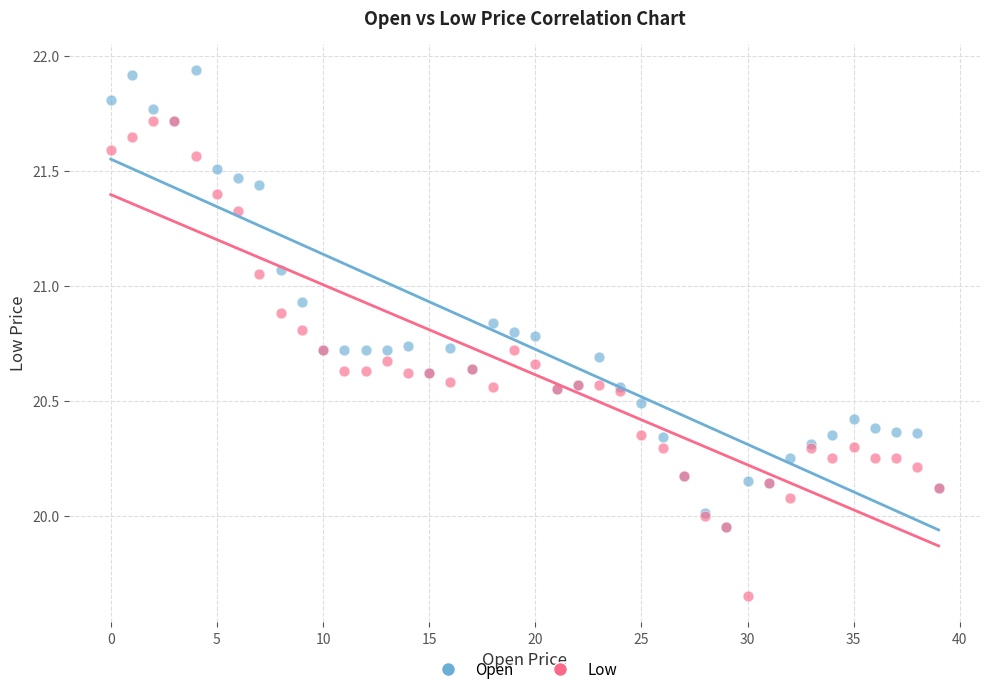

Which series has the widest spread of Y values?

Low